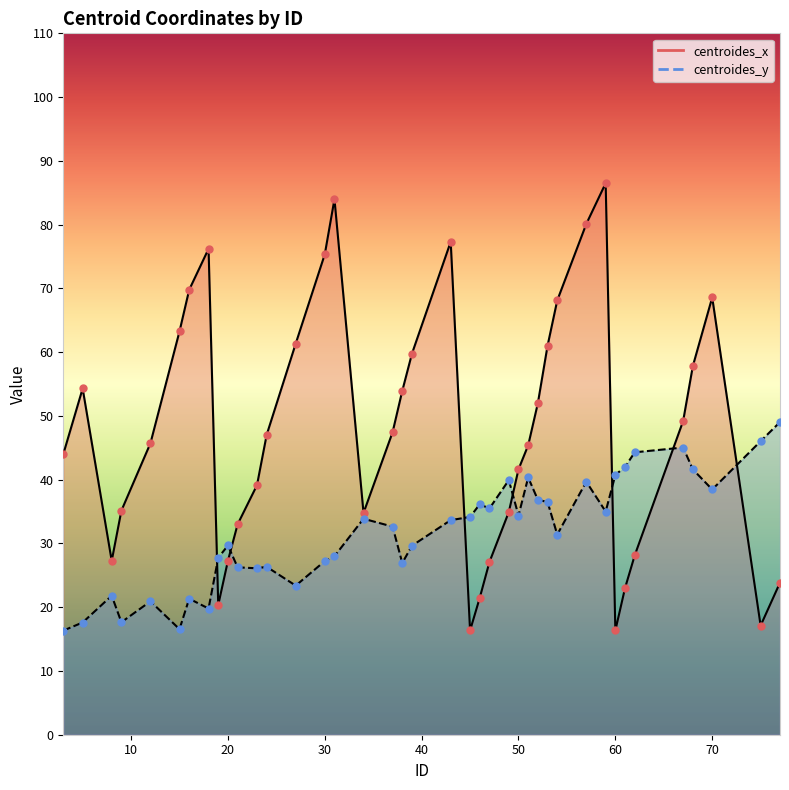

At how many categories does at least one series exceed 63?

10